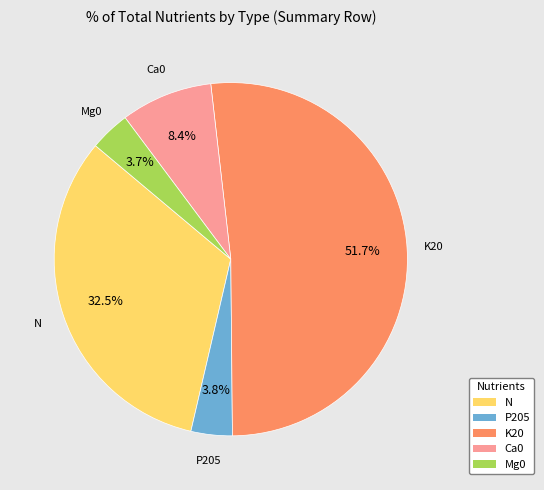

Combined, what portion of the pie is Mg0 and N?

36.2%